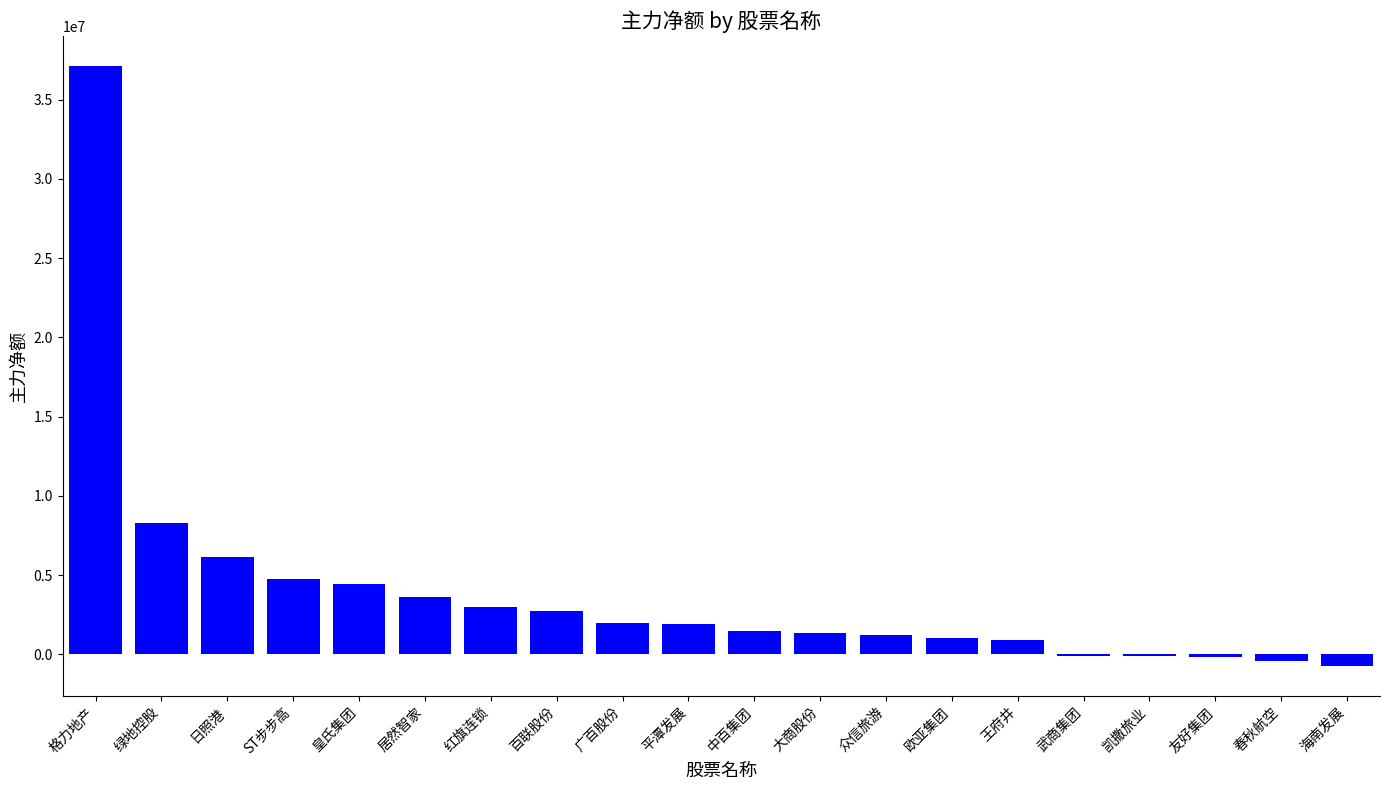

Which has a higher value, 中百集团 or 平潭发展?

平潭发展